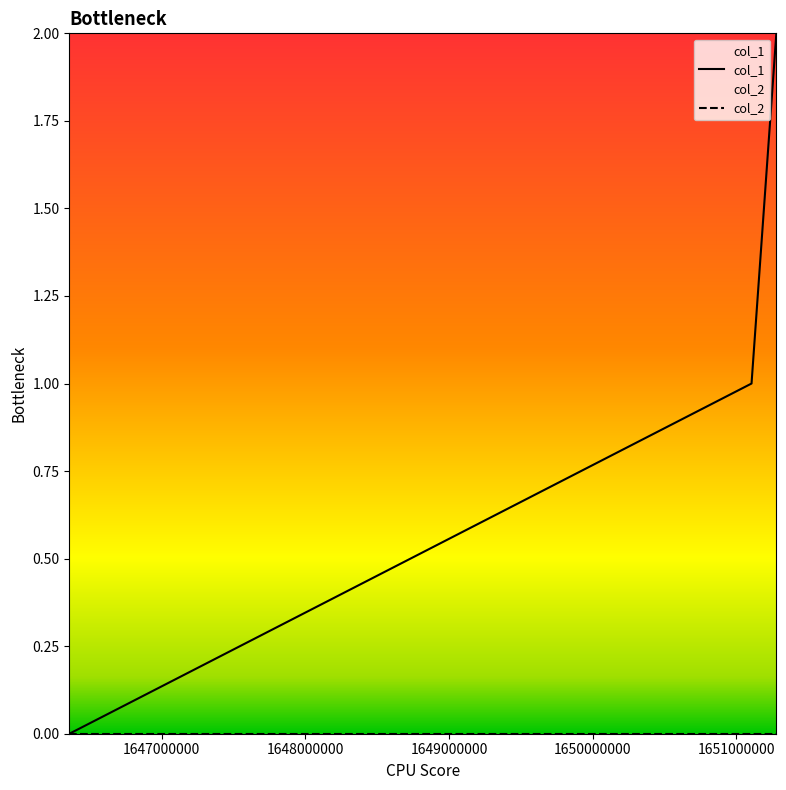

Which series has the largest total across all categories?

col_1